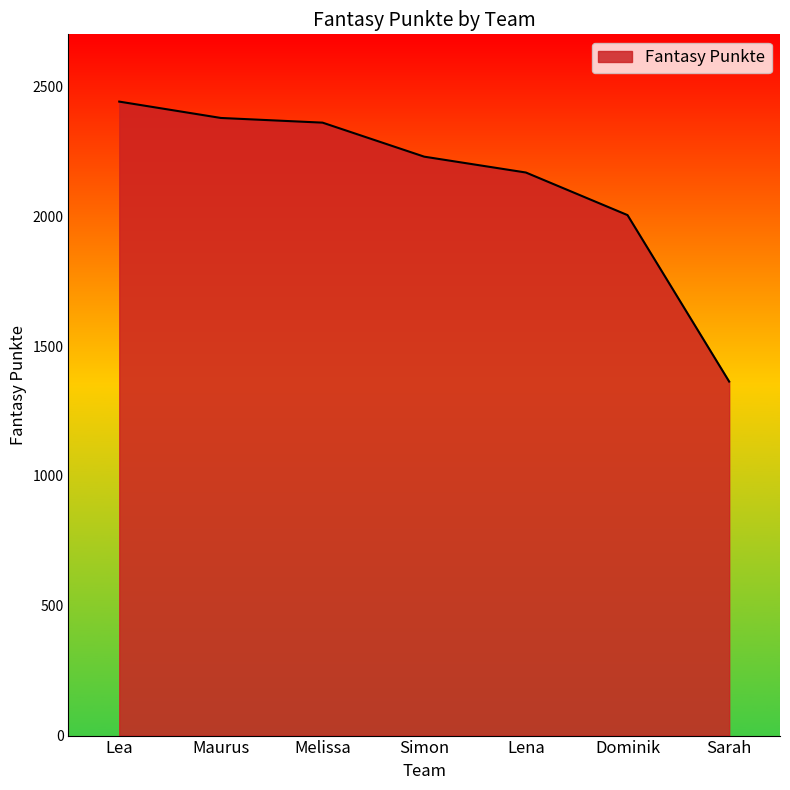

What is the approximate value at Lena, to the nearest 10?

2170